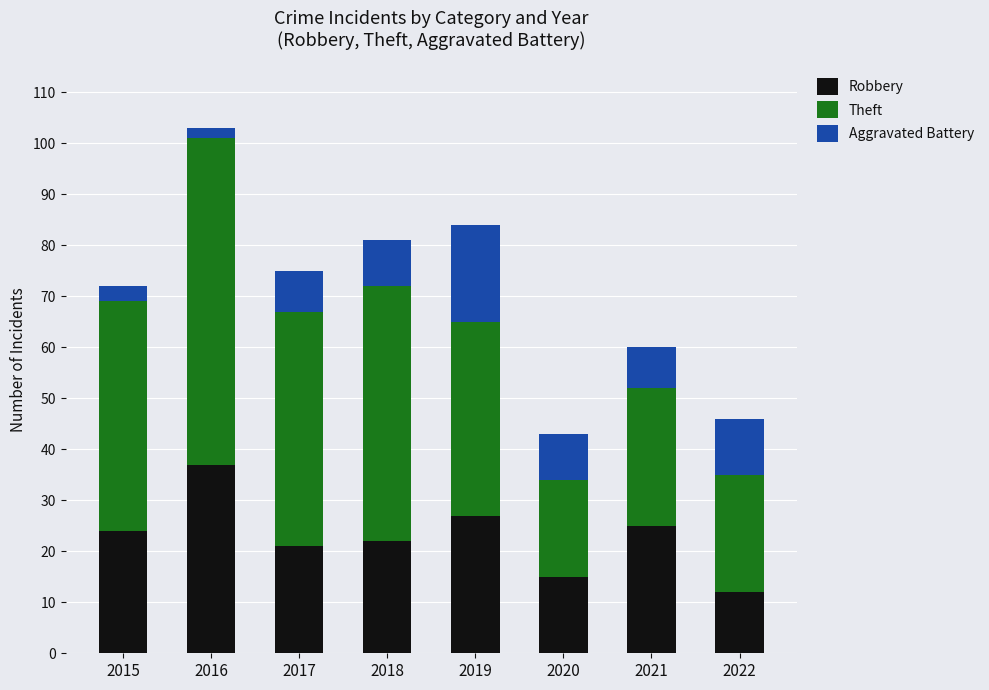

True or false: Robbery has a value of 40 at 2021.

False